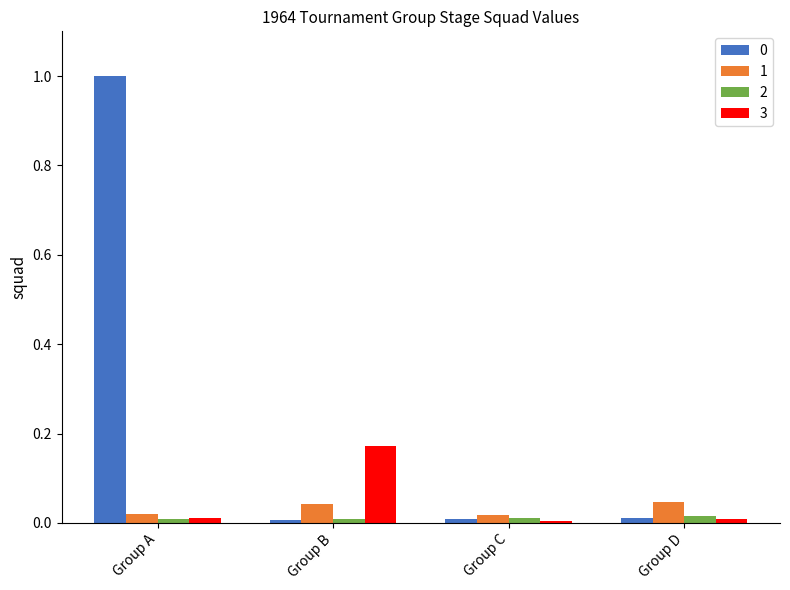

The value of 1 at Group D is 0.0. True or false?

True